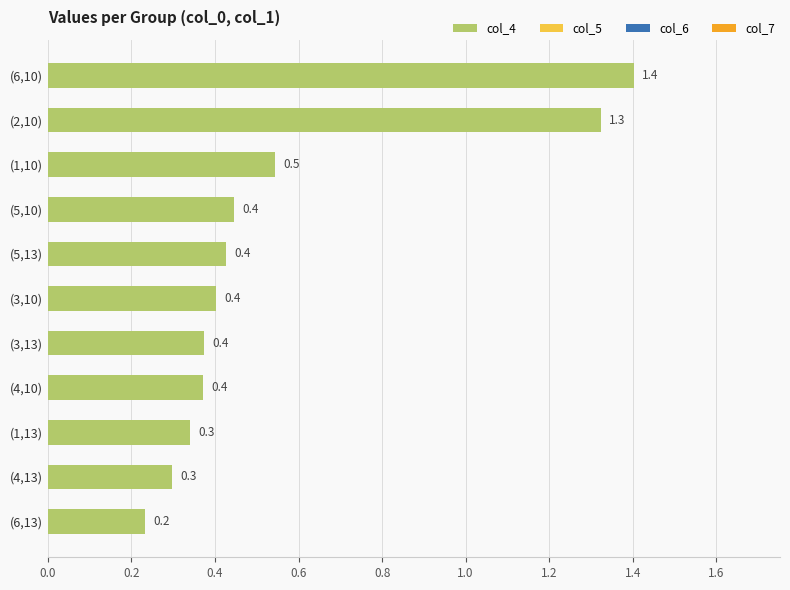

What is the change in value from (1,13) to (2,10)?

+1.0